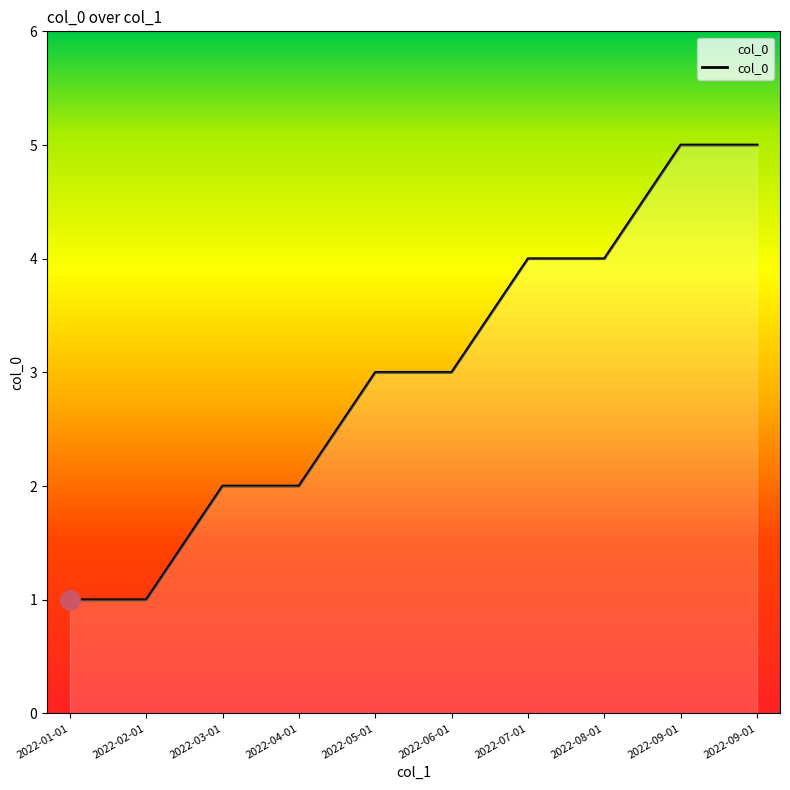

Reading left to right, transcribe all the data shown in this chart.

1	1	2	2	3	3	4	4	5	5